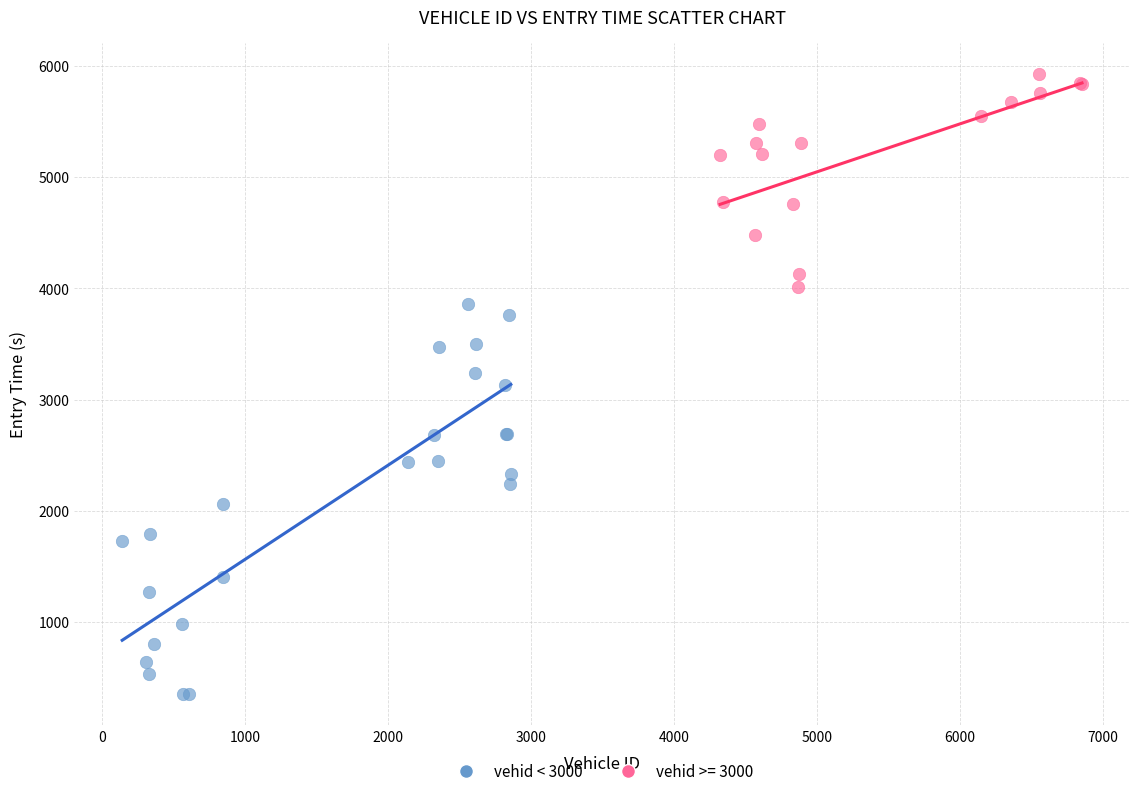

Which series contains the lowest Y value?

vehid < 3000